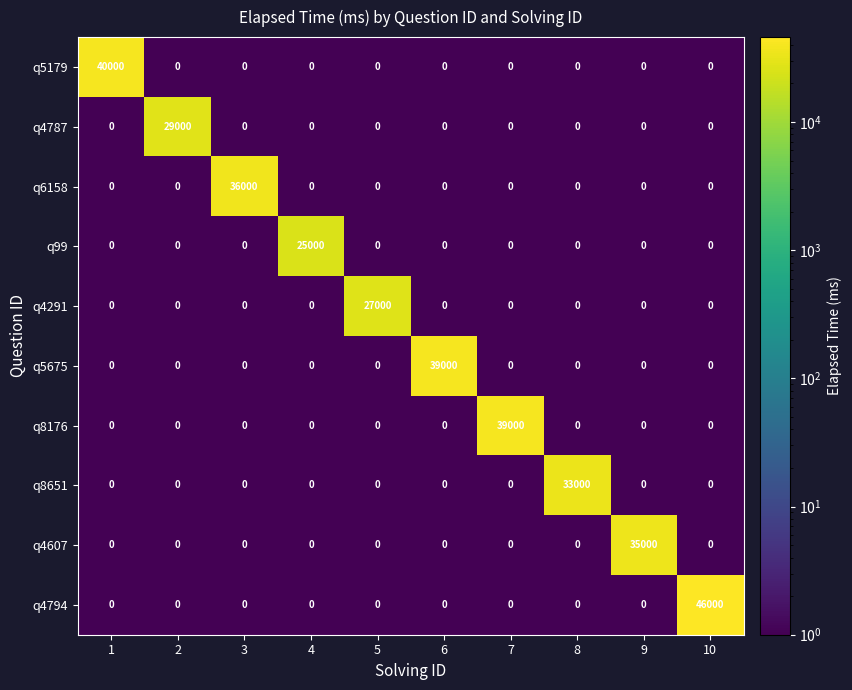

Is it true that q4794 equals 0 at 3?

True